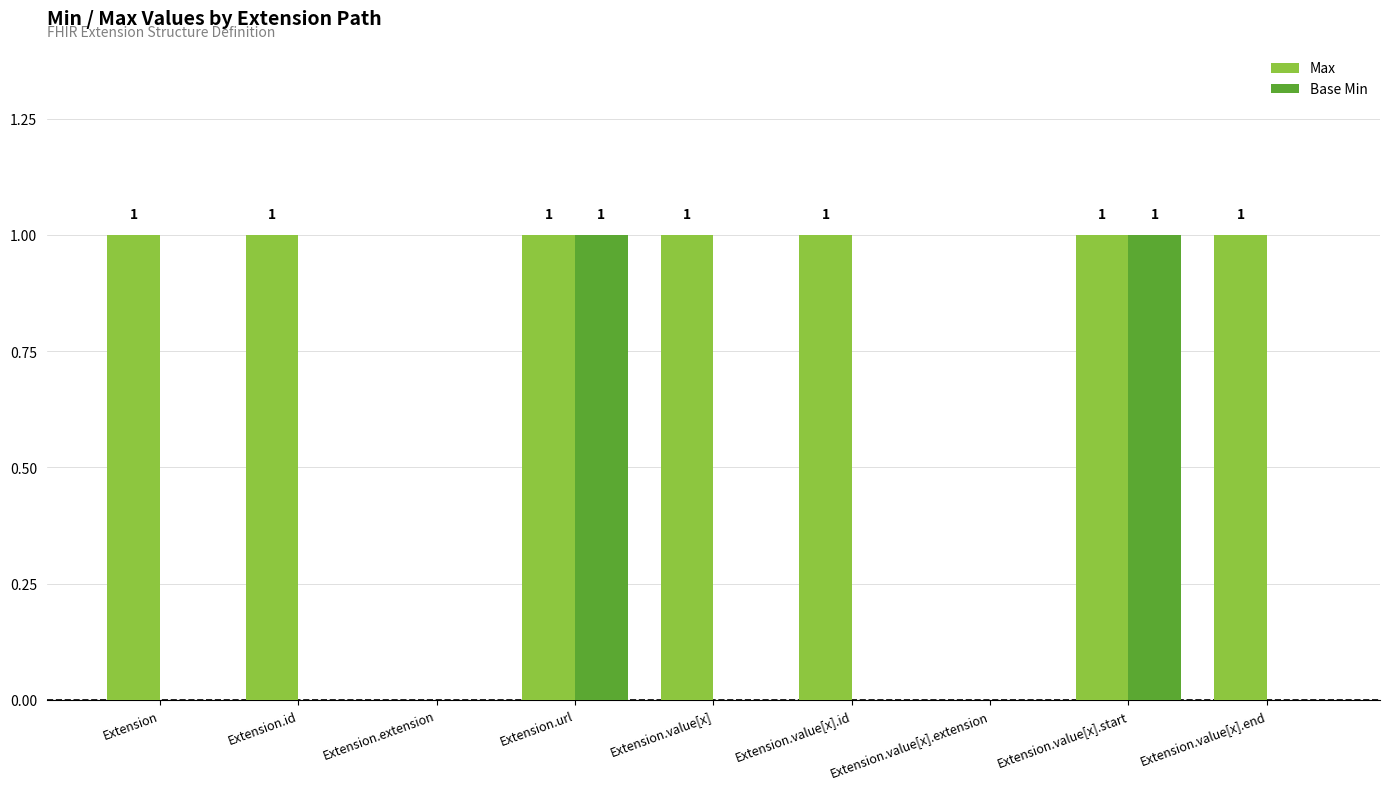

Reading left to right, what are all the values shown in this chart?

Max: Extension=1	Extension.id=1	Extension.extension=0	Extension.url=1	Extension.value[x]=1	Extension.value[x].id=1	Extension.value[x].extension=0	Extension.value[x].start=1	Extension.value[x].end=1
Base Min: Extension=0	Extension.id=0	Extension.extension=0	Extension.url=1	Extension.value[x]=0	Extension.value[x].id=0	Extension.value[x].extension=0	Extension.value[x].start=1	Extension.value[x].end=0